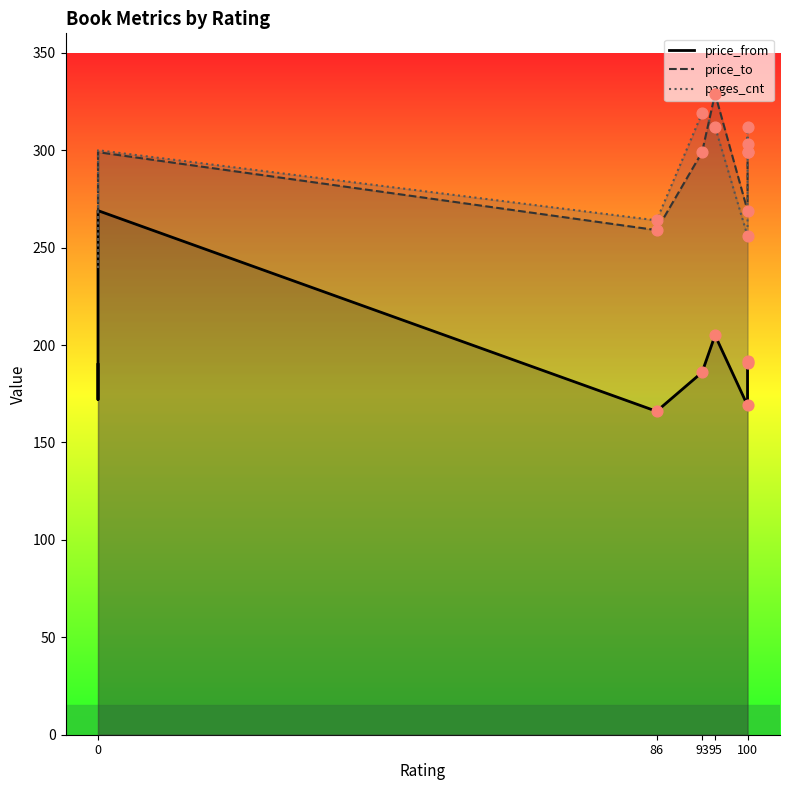

Is the value of price_to at 0 greater than the value of price_from at 0?

Yes